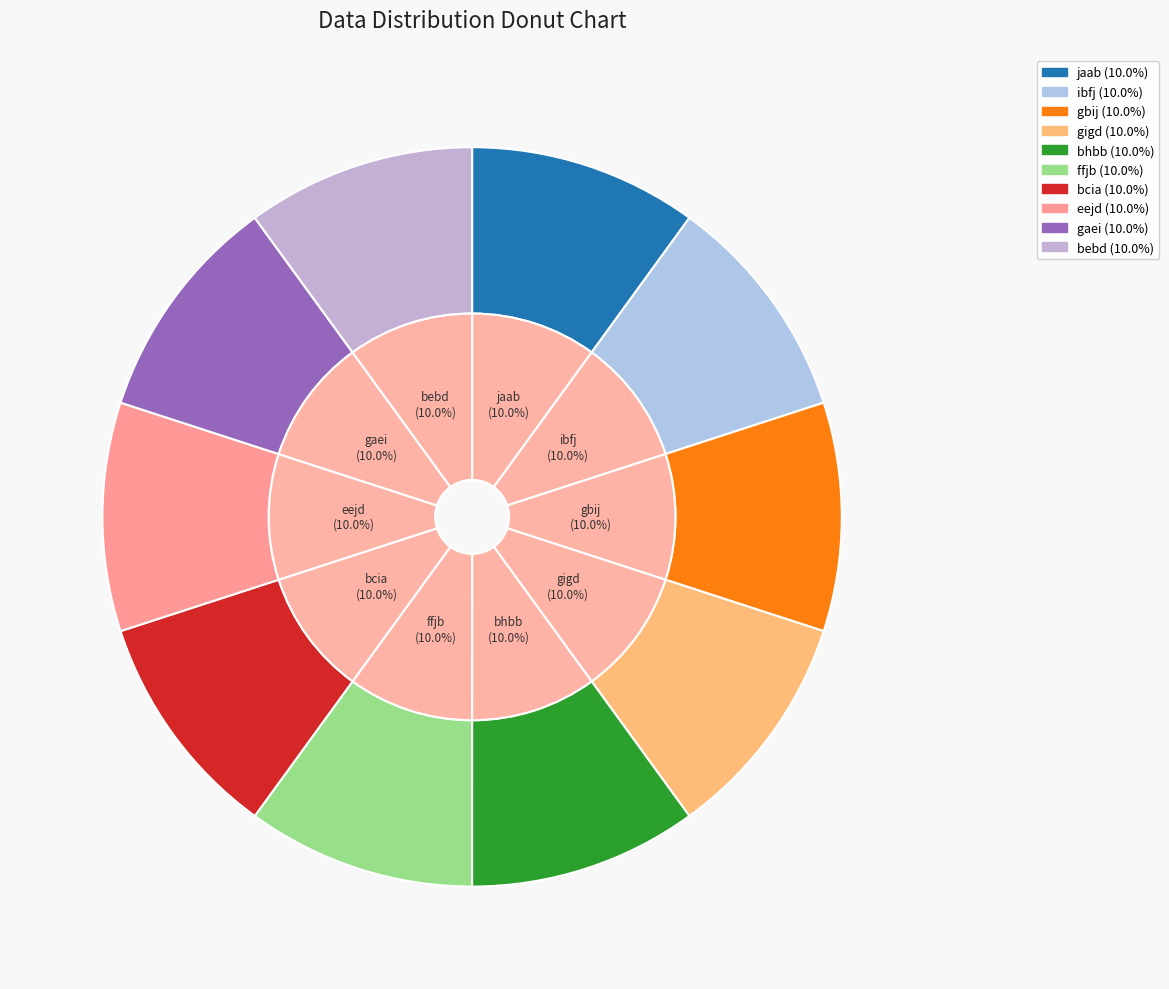

To the nearest percent, what portion does ffjb represent?

10%